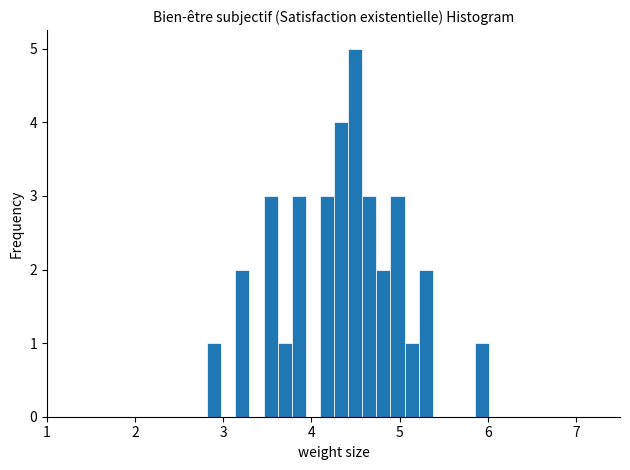

Read against the x-axis, roughly where is the centre of the tallest bar?

4.5